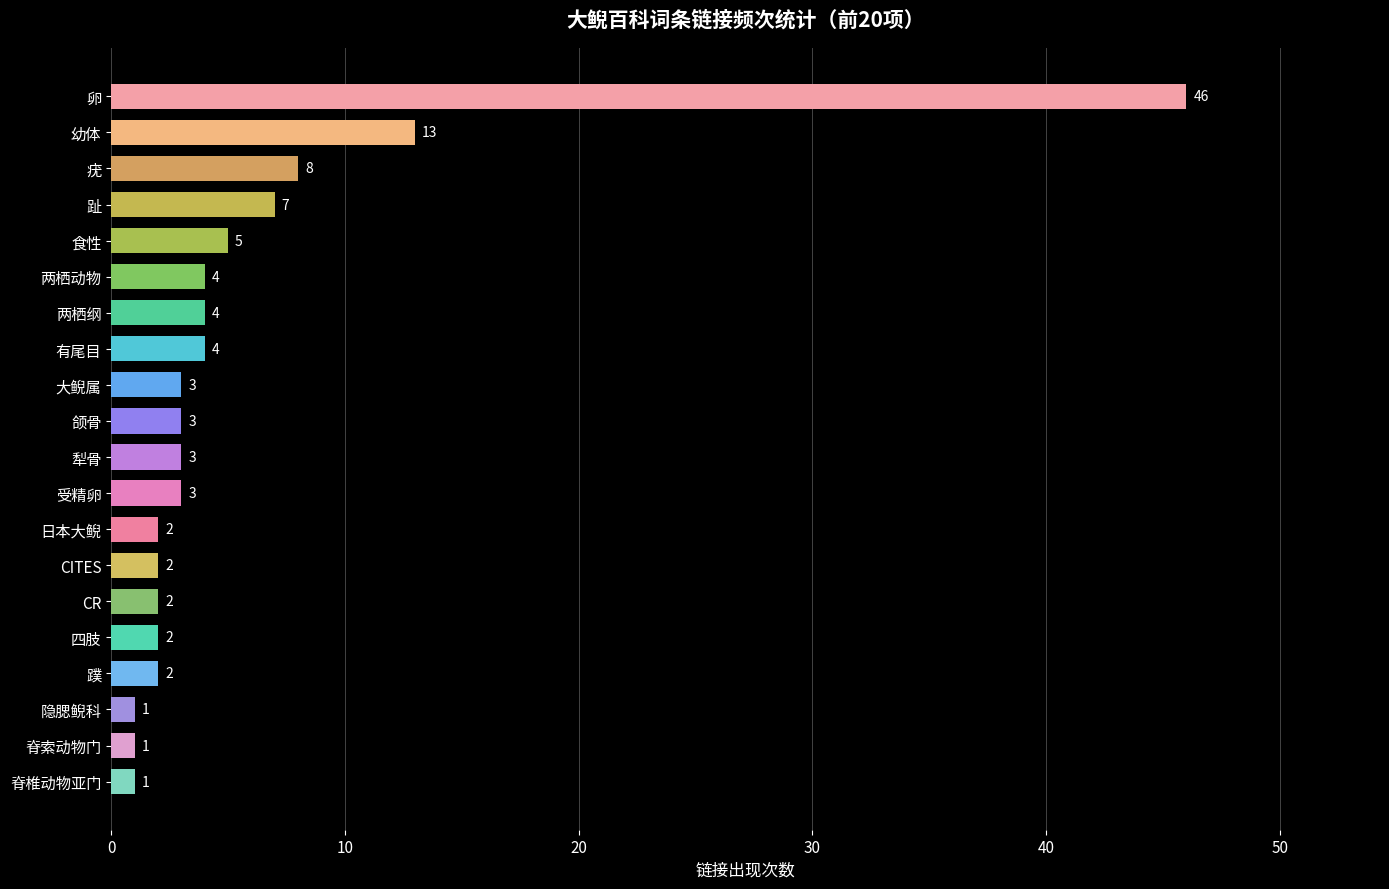

Reading top to bottom, transcribe all the data shown in this chart.

卵=46	幼体=13	疣=8	趾=7	食性=5	两栖动物=4	两栖纲=4	有尾目=4	大鲵属=3	颌骨=3	犁骨=3	受精卵=3	日本大鲵=2	CITES=2	CR=2	四肢=2	蹼=2	隐腮鲵科=1	脊索动物门=1	脊椎动物亚门=1